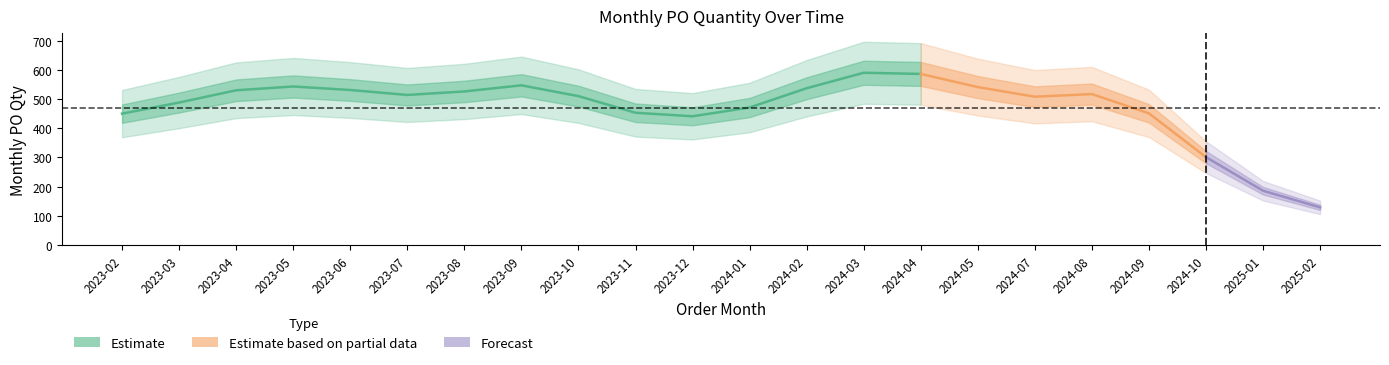

What position from the left is 2023-03?

2